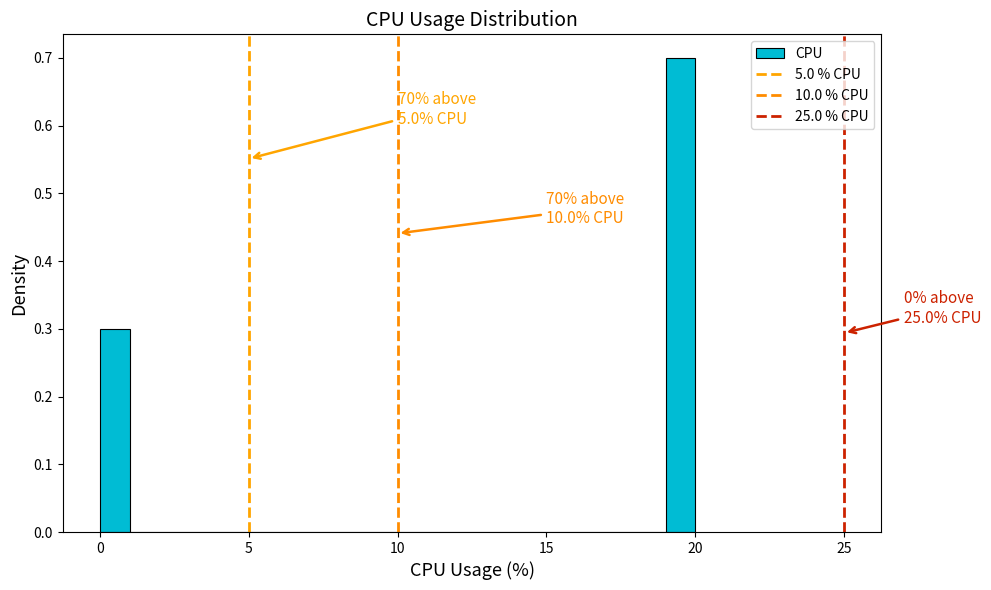

Around what value on the x-axis is the tallest bar? Give the approximate position of its centre, as read against the axis.

19.5